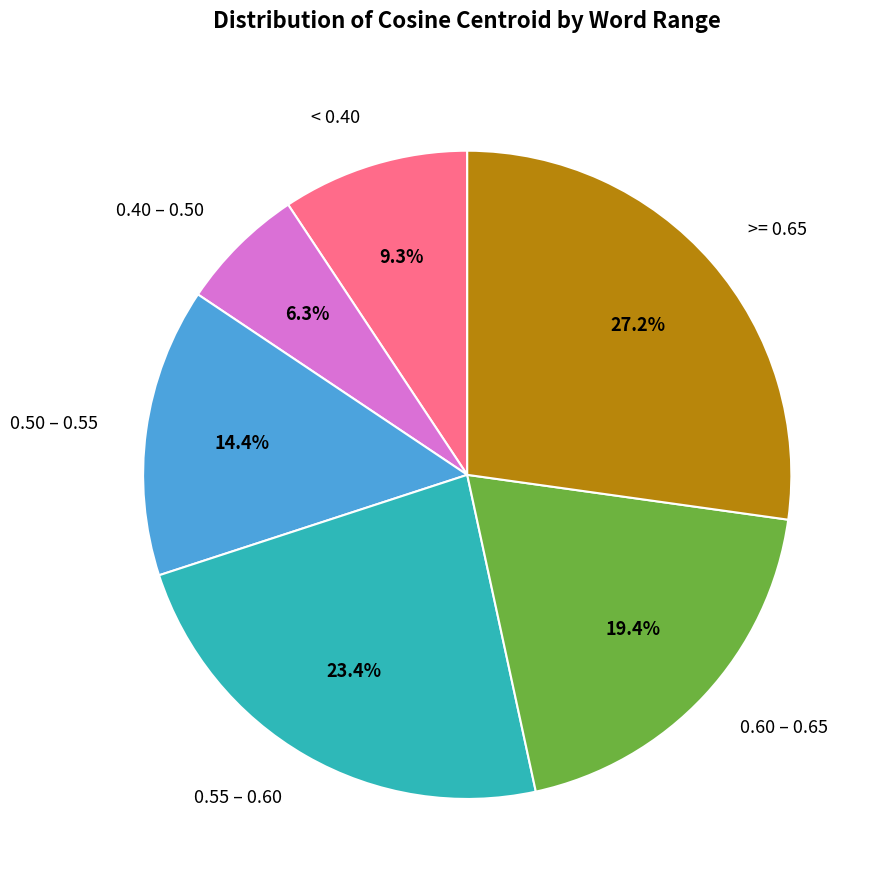

What is the ratio of the value at < 0.40 to the value at 0.60 – 0.65?

0.5